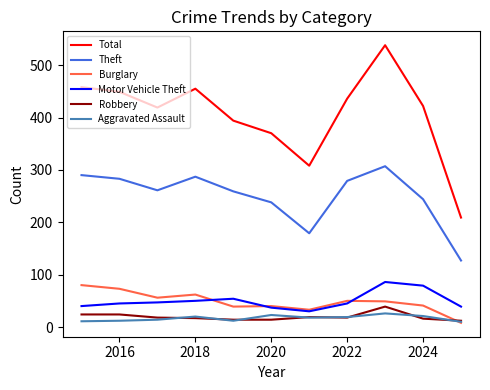

True or false: Motor Vehicle Theft and Aggravated Assault intersect in this chart.

False